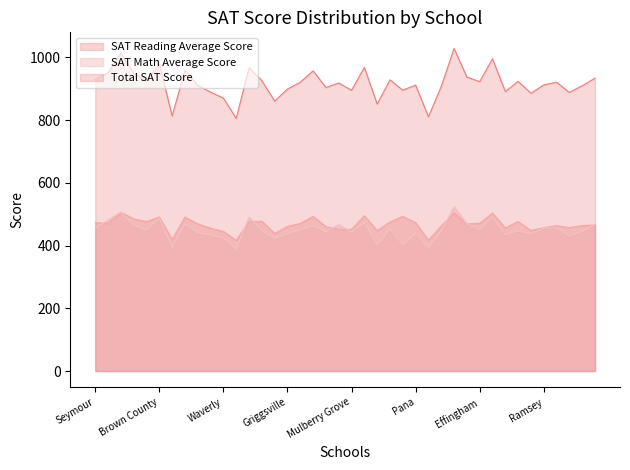

True or false: Total SAT Score has a value of 503.6 at Effingham.

False